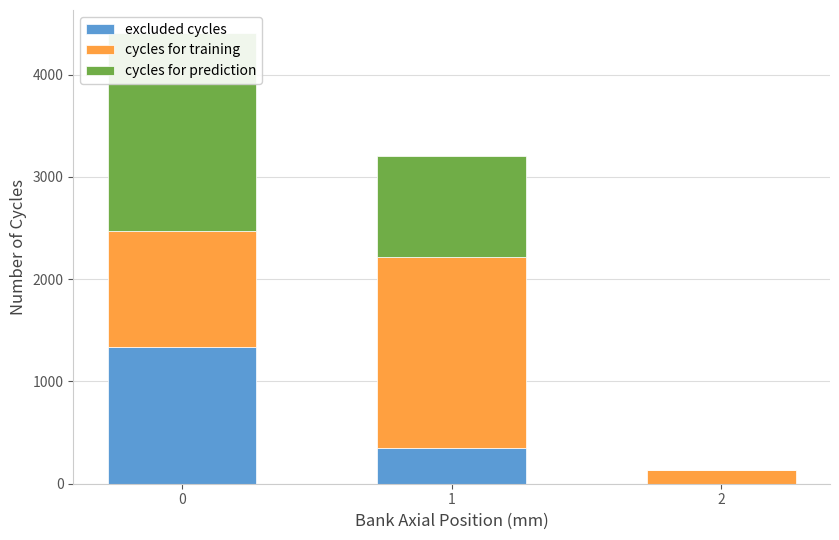

List the series in order of their peak value, lowest first.

excluded cycles, cycles for training, cycles for prediction